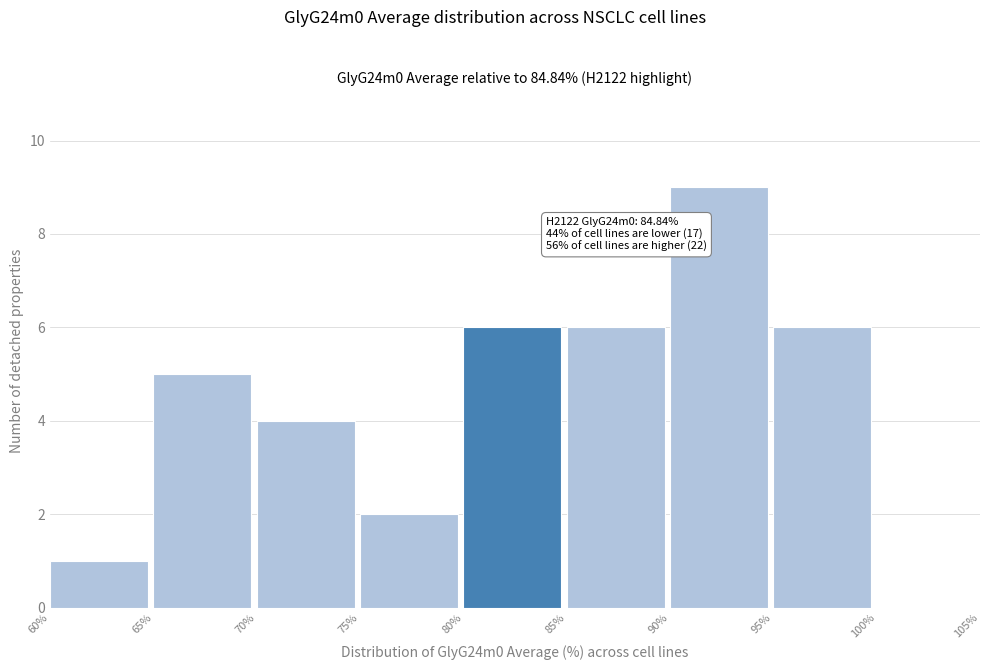

Which range on the x-axis has the tallest bar?

90% to 95%